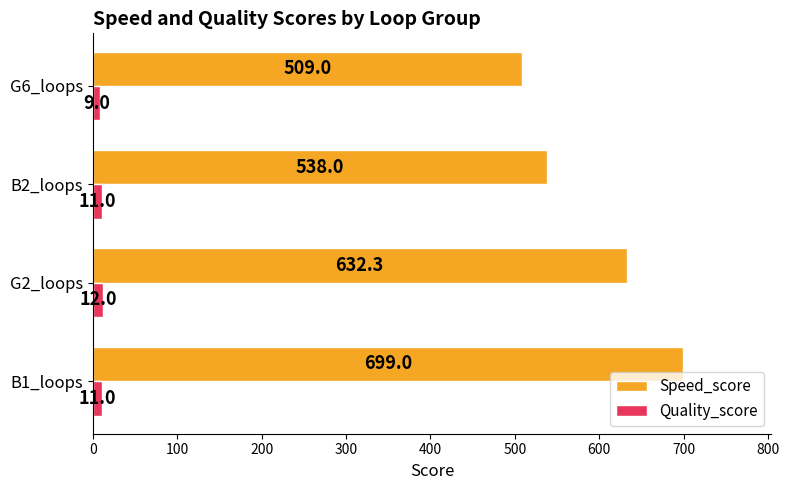

Rank the series by their average value, from highest to lowest.

Speed_score, Quality_score